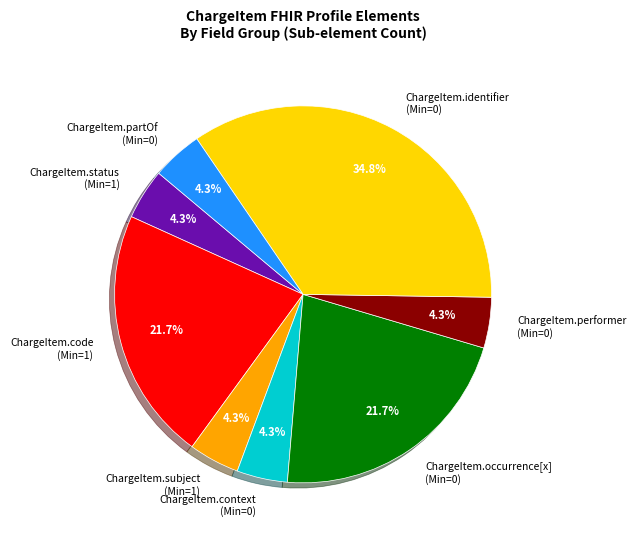

What is the largest slice in the pie chart?

ChargeItem.identifier (Min=0)